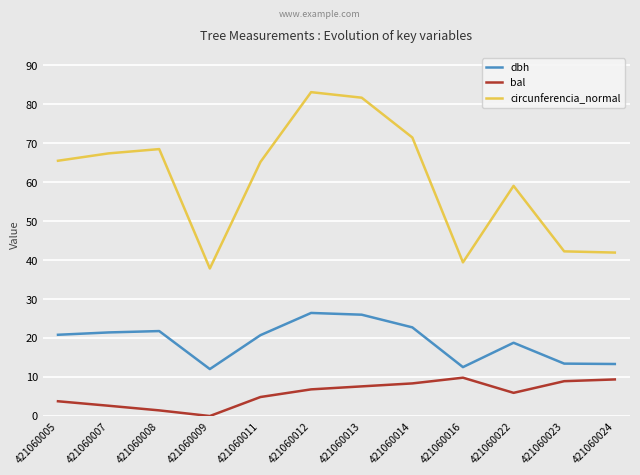

Which series has the largest total across all categories?

circunferencia_normal